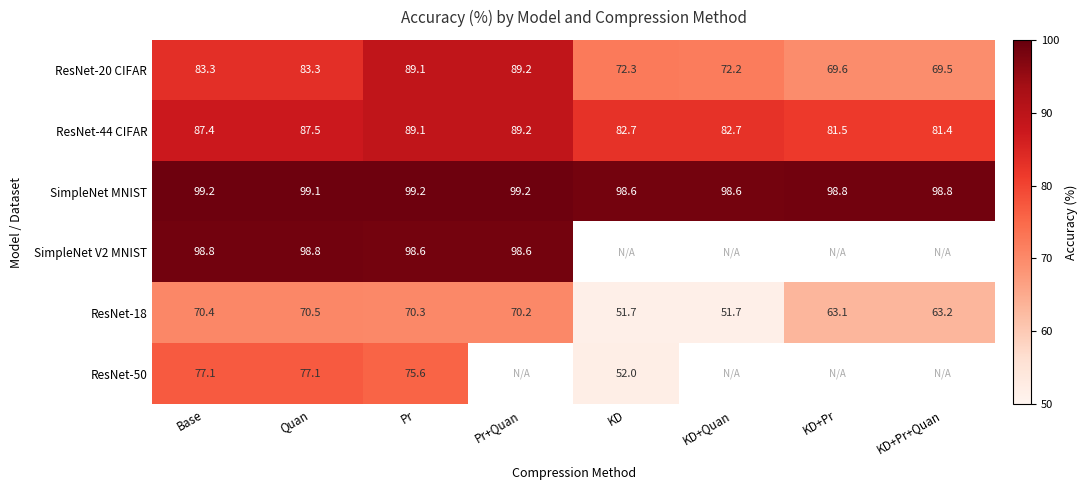

At how many categories does at least one series exceed 61?

8